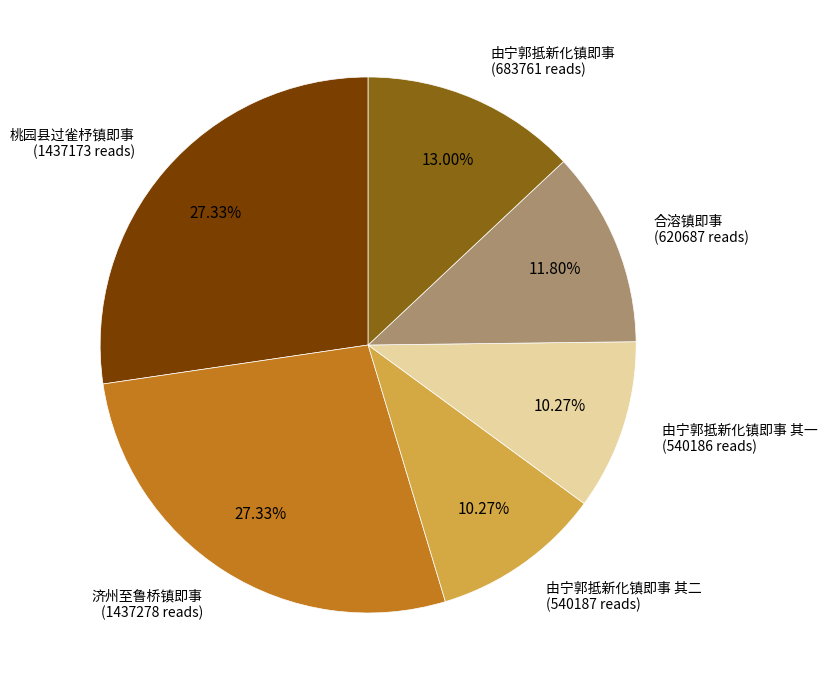

What percentage is the 济州至鲁桥镇即事 slice, to the nearest percent?

27%